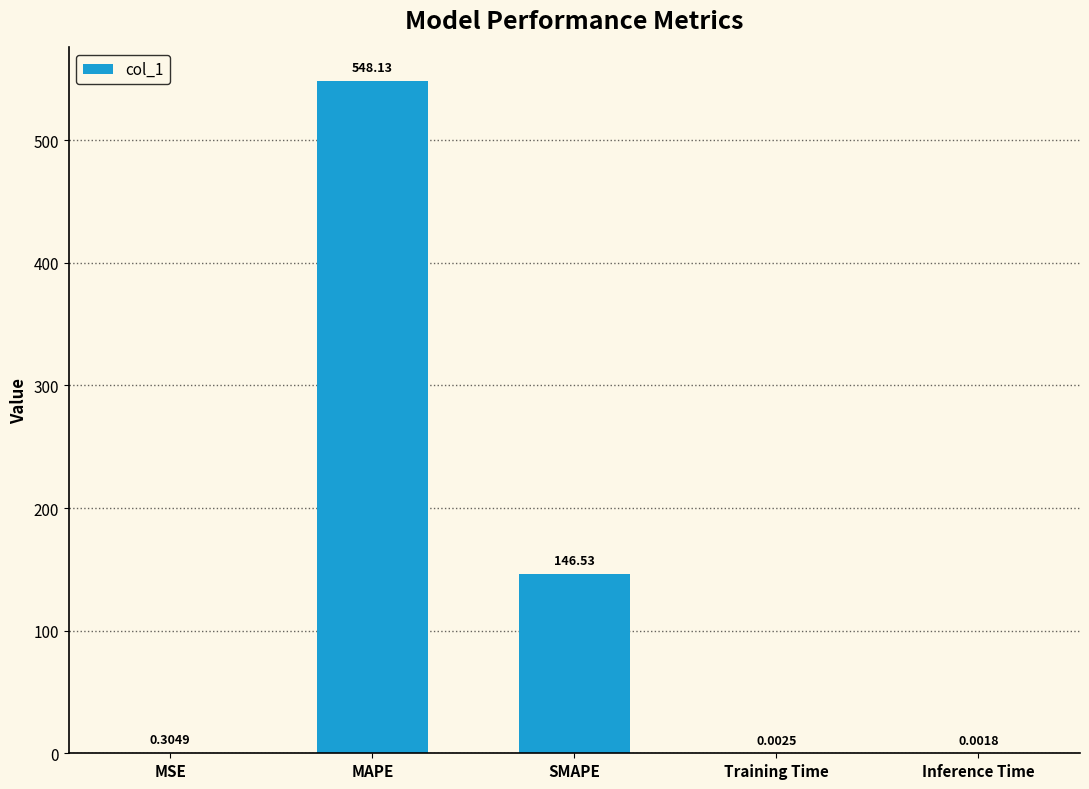

Which label corresponds to the largest value in the chart?

MAPE